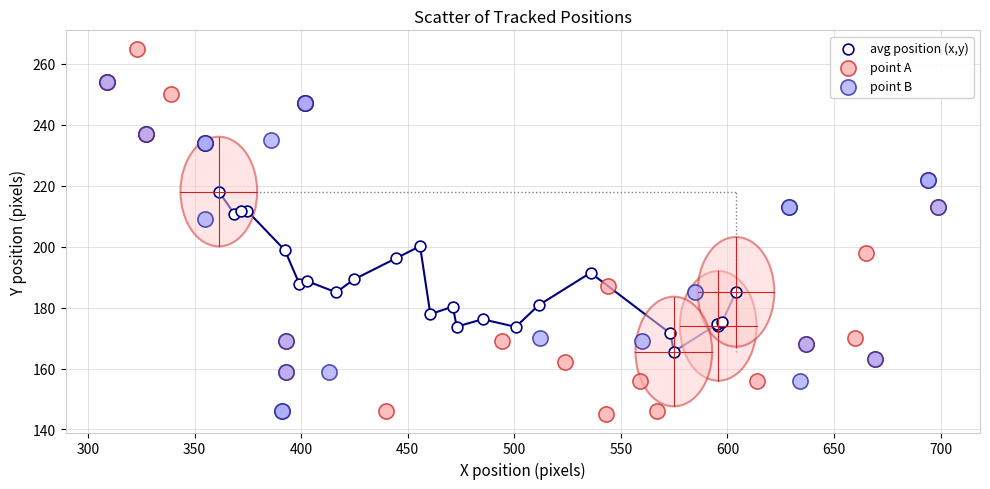

Which series has the largest Y range (max minus min)?

point A